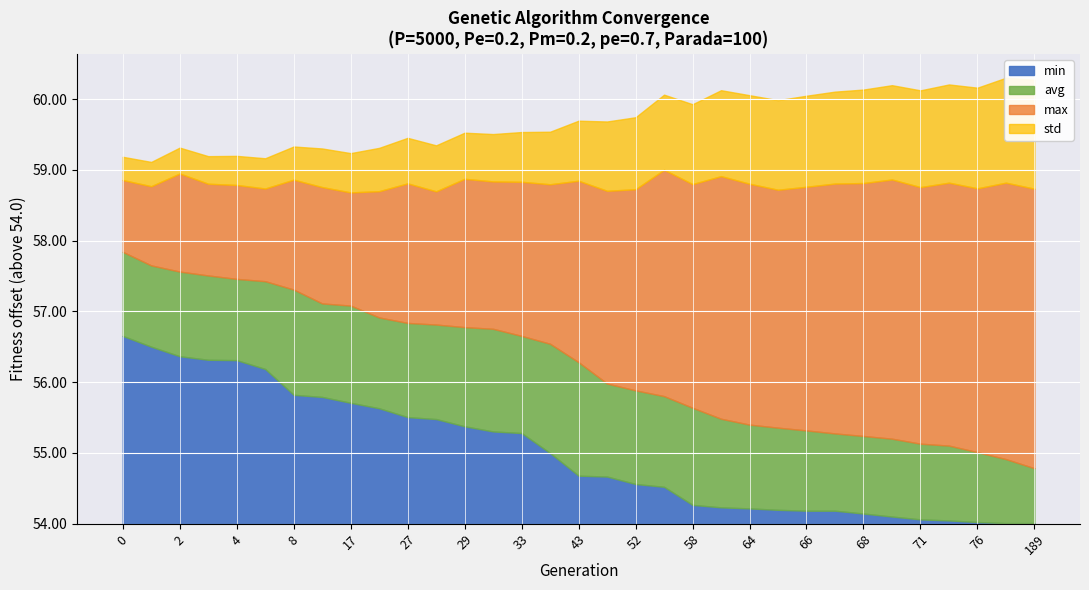

What is the difference between the second highest and minimum values in the avg series?

2.9